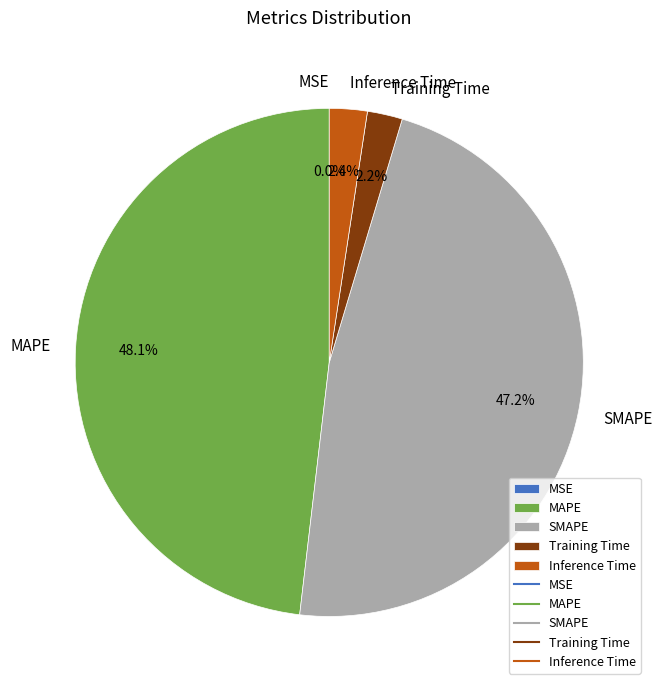

What percentage is NOT represented by Training Time?

97.8%